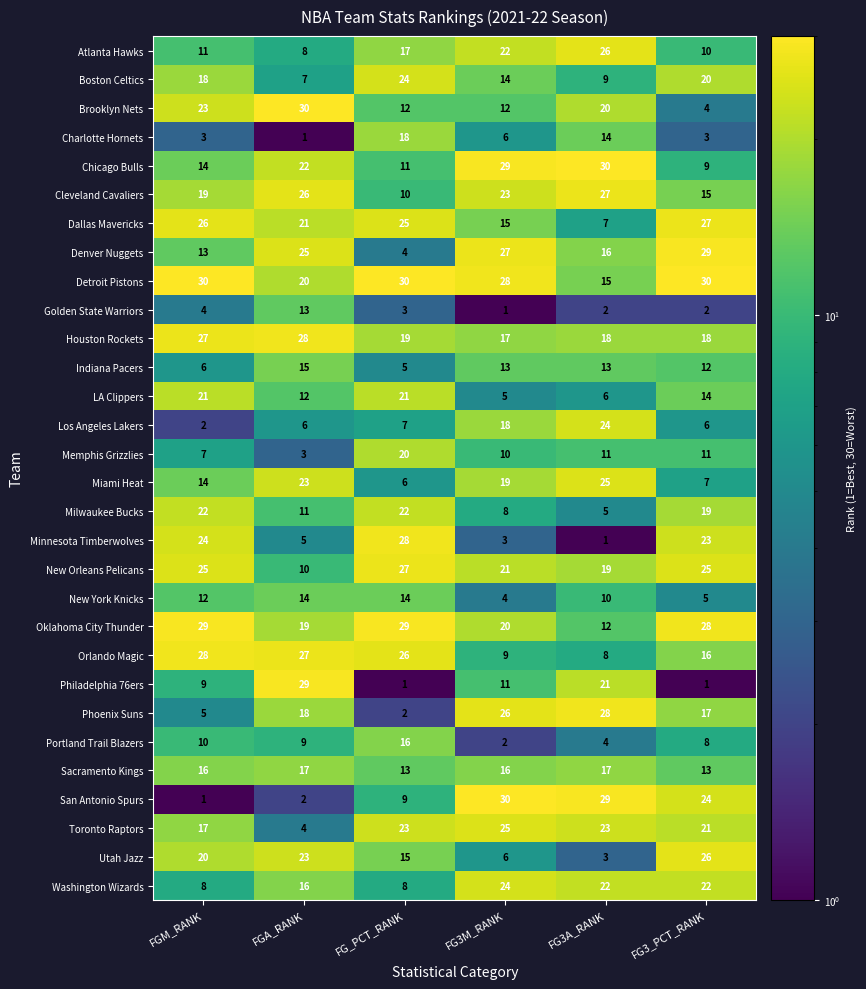

Which series changed the most between FG_PCT_RANK and FG3M_RANK?

Minnesota Timberwolves